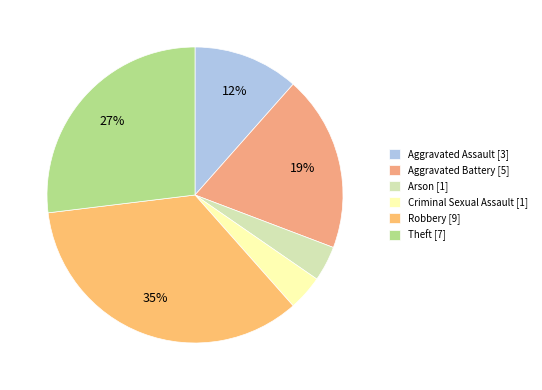

Count the number of slices in the pie.

6